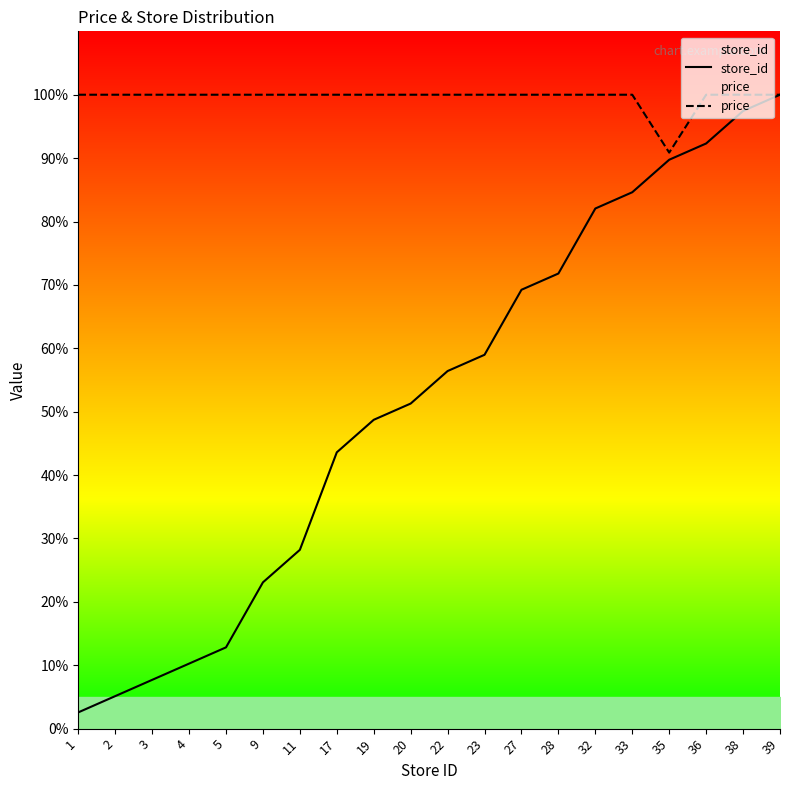

What is the sum of the price values at 38 and 23?

200.0